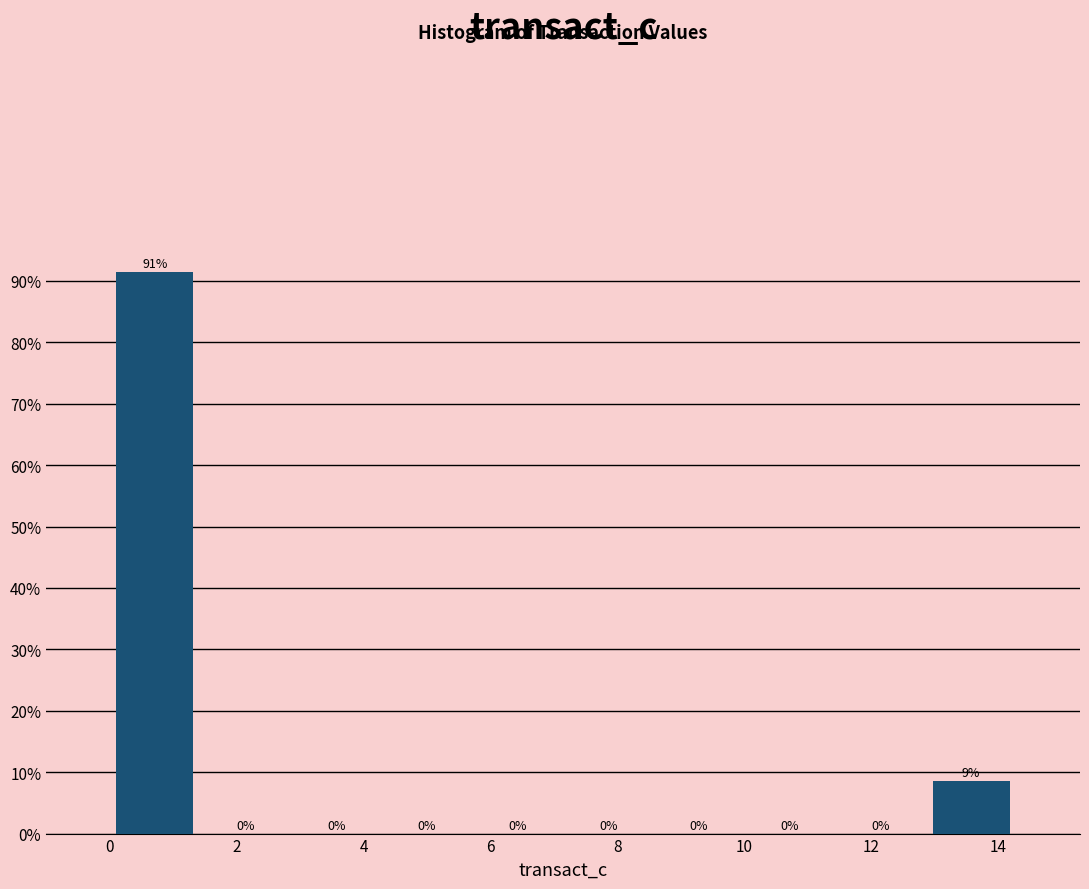

Which range on the x-axis has the tallest bar?

0.0 to 1.4